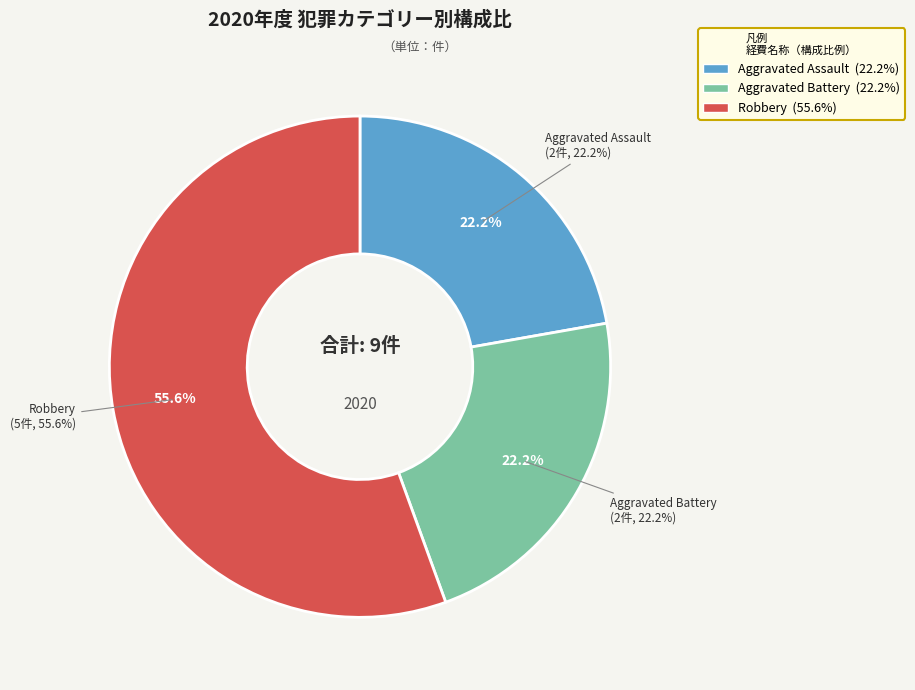

Does Criminal Sexual Assault account for over 50% of the chart?

No